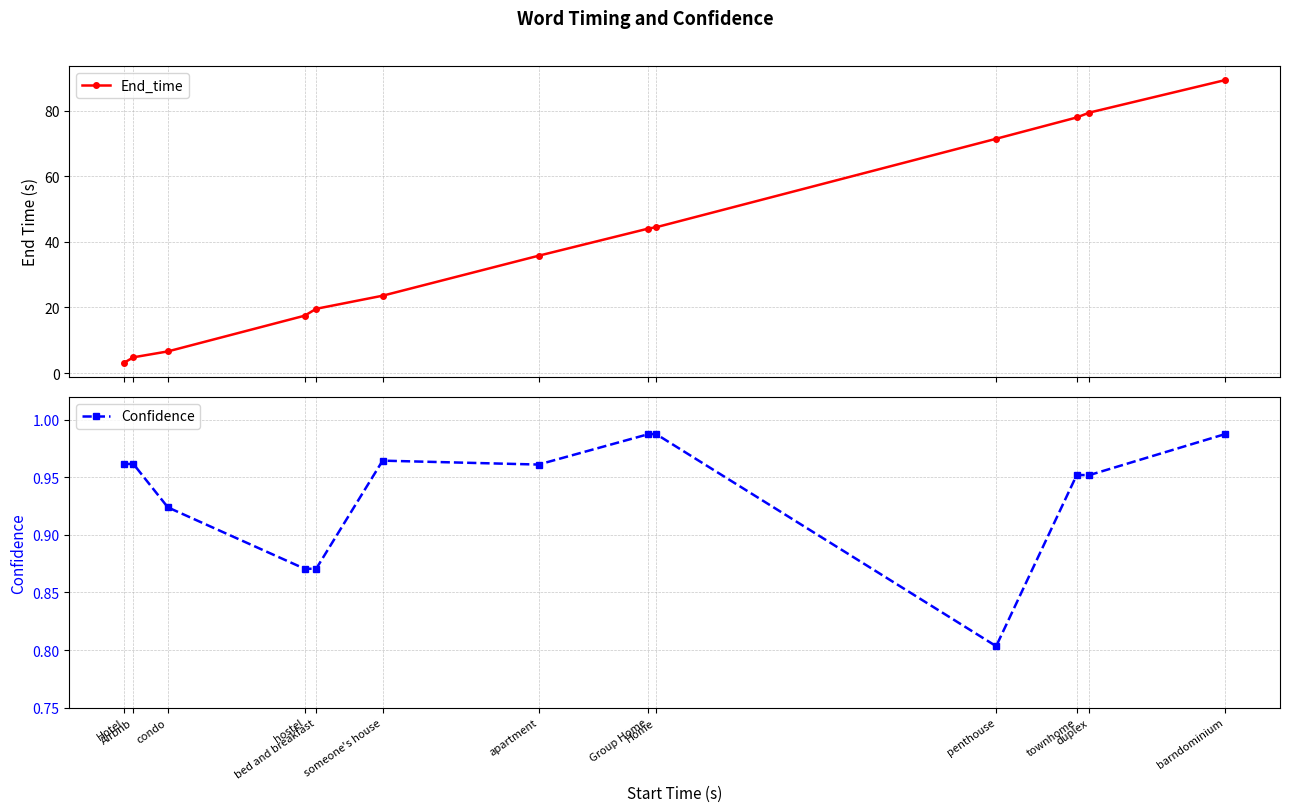

At which category does Confidence reach its first local peak?

someone's house